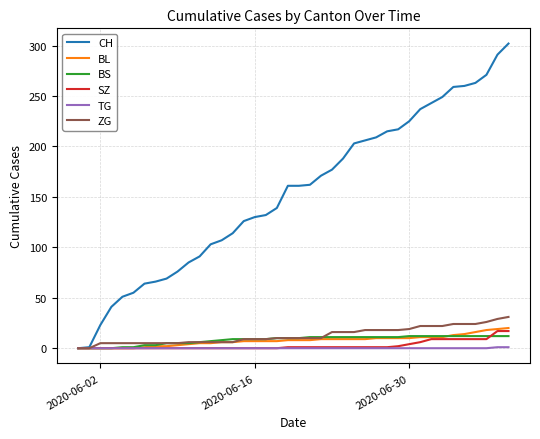

Which series has the largest total across all categories?

CH